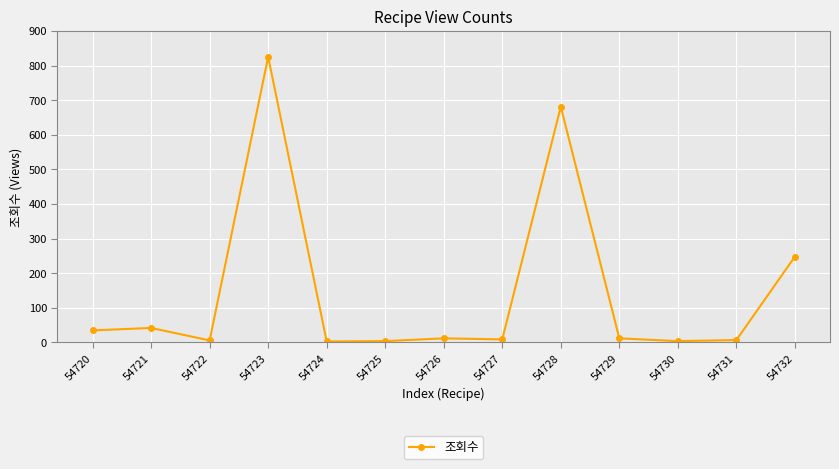

True or false: the data has more than 0 interior local peaks.

True